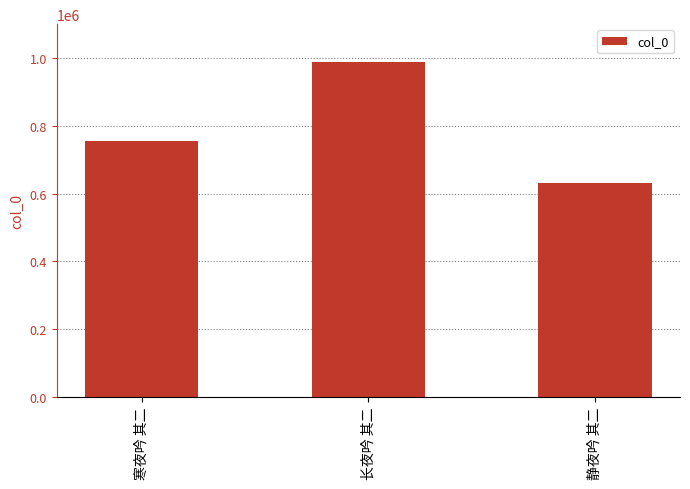

What is the difference between the maximum and second lowest values?

235067